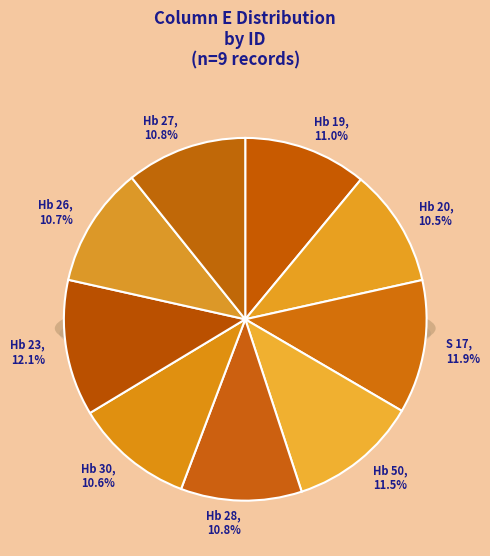

Do Hb 20 and Hb 28 together represent more than half of the pie?

No